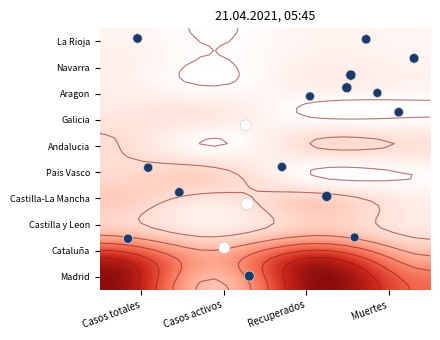

Which series has the widest spread of values?

Madrid